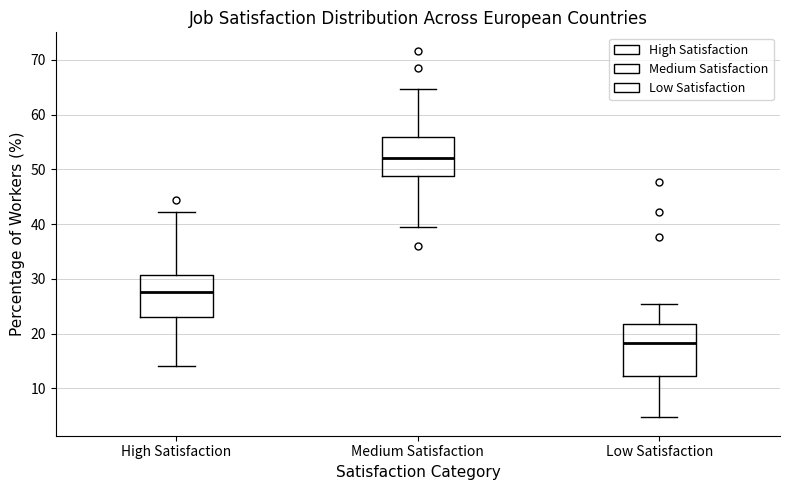

Reading left to right, read every box against the y-axis: the position of its median line, the range the box covers, and the ends of its whiskers. The values are not printed on the chart, so give them approximately, as read against the axis.

High Satisfaction: median 28, box 23 to 31, whiskers 14 to 42
Medium Satisfaction: median 52, box 49 to 56, whiskers 40 to 65
Low Satisfaction: median 18, box 12 to 22, whiskers 5 to 25